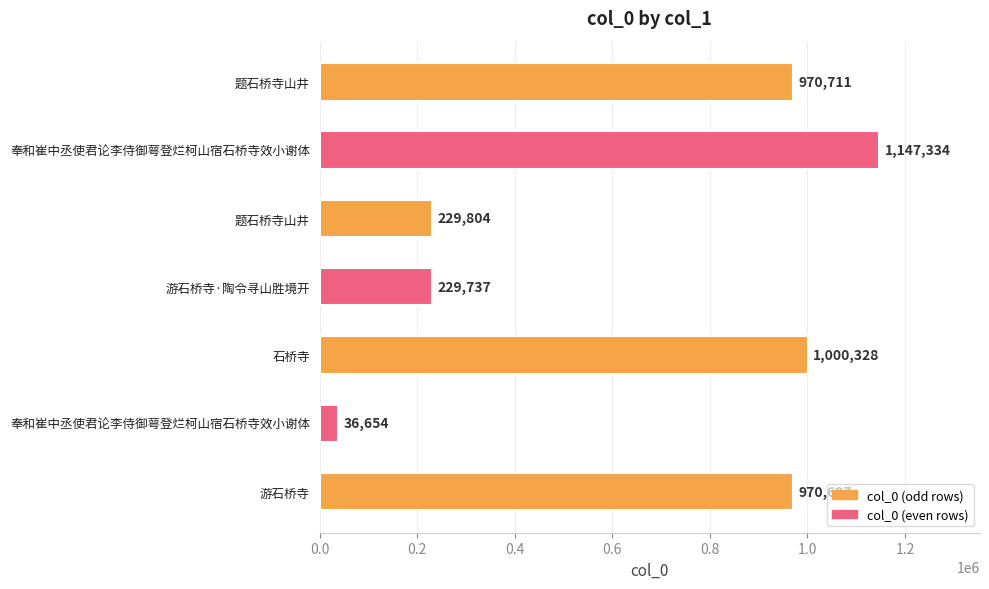

Count the number of data series in this chart.

1